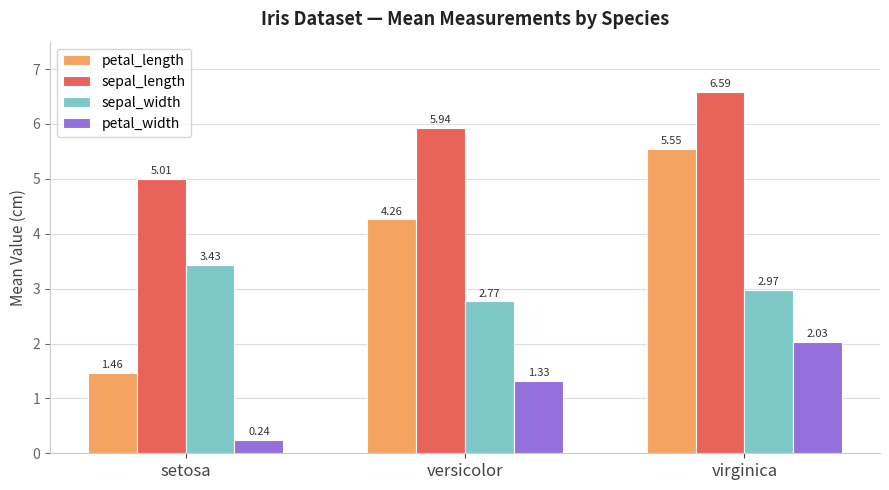

Rank the categories by sepal_length value from highest to lowest.

virginica, versicolor, setosa